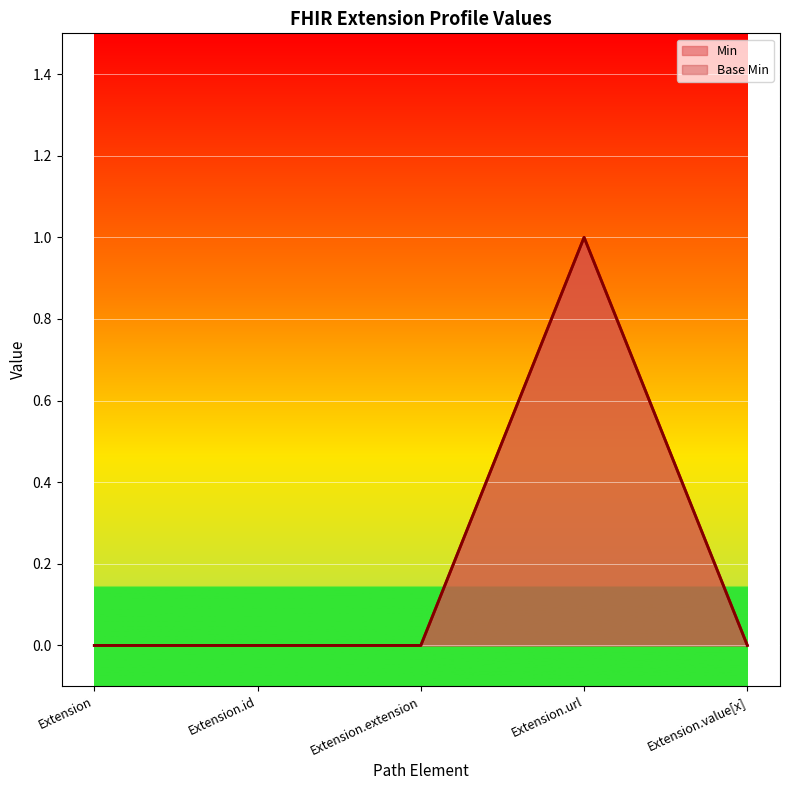

True or false: Base Min and Min intersect in this chart.

False